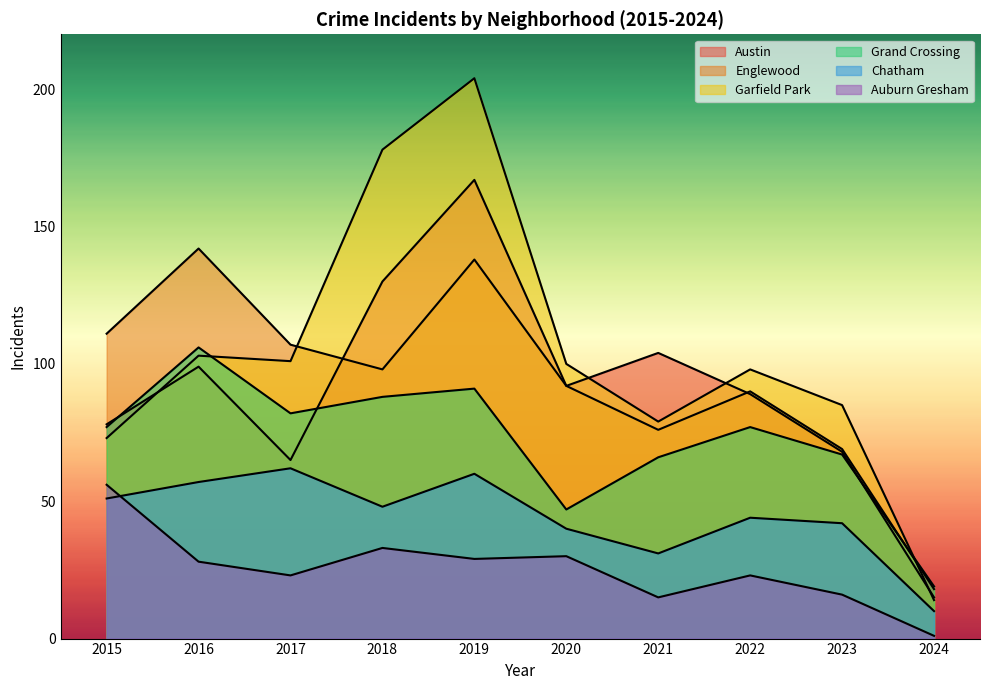

Reading left to right, what are all the values shown in this chart?

Austin: 78	99	65	130	167	92	104	89	68	15
Englewood: 111	142	107	98	138	92	76	90	69	18
Garfield Park: 73	103	101	178	204	100	79	98	85	14
Grand Crossing: 77	106	82	88	91	47	66	77	67	19
Chatham: 51	57	62	48	60	40	31	44	42	10
Auburn Gresham: 56	28	23	33	29	30	15	23	16	1